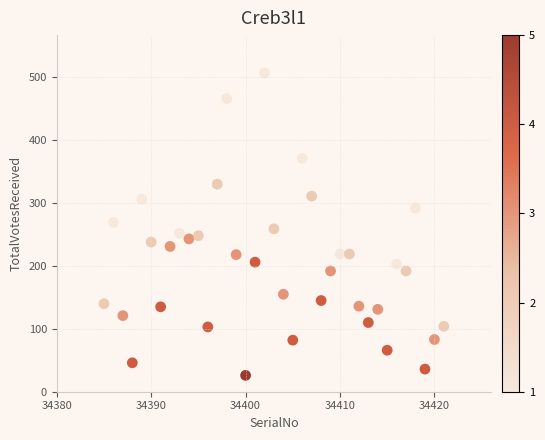

What is the range of Y values (max minus min)?

481